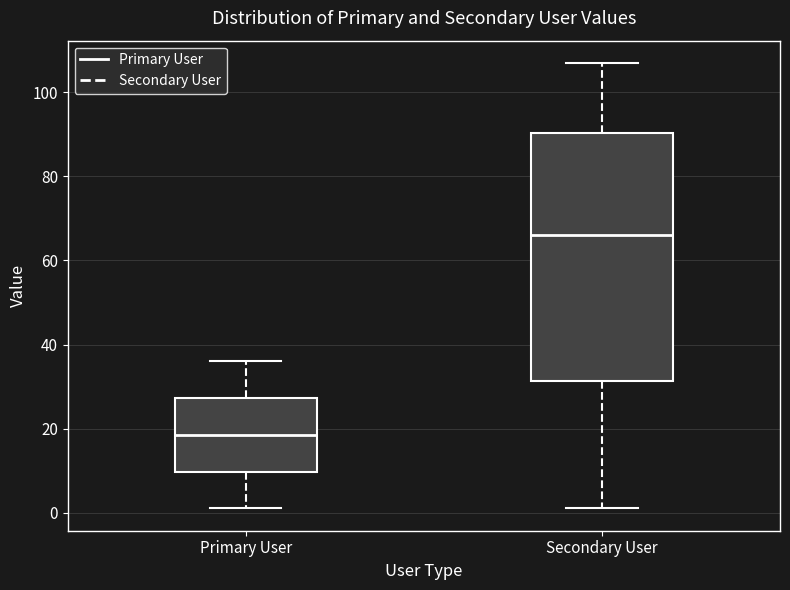

Where does the lower whisker of the box for Primary User end on the y-axis? The values are not printed on the chart, so give them approximately, as read against the axis.

2